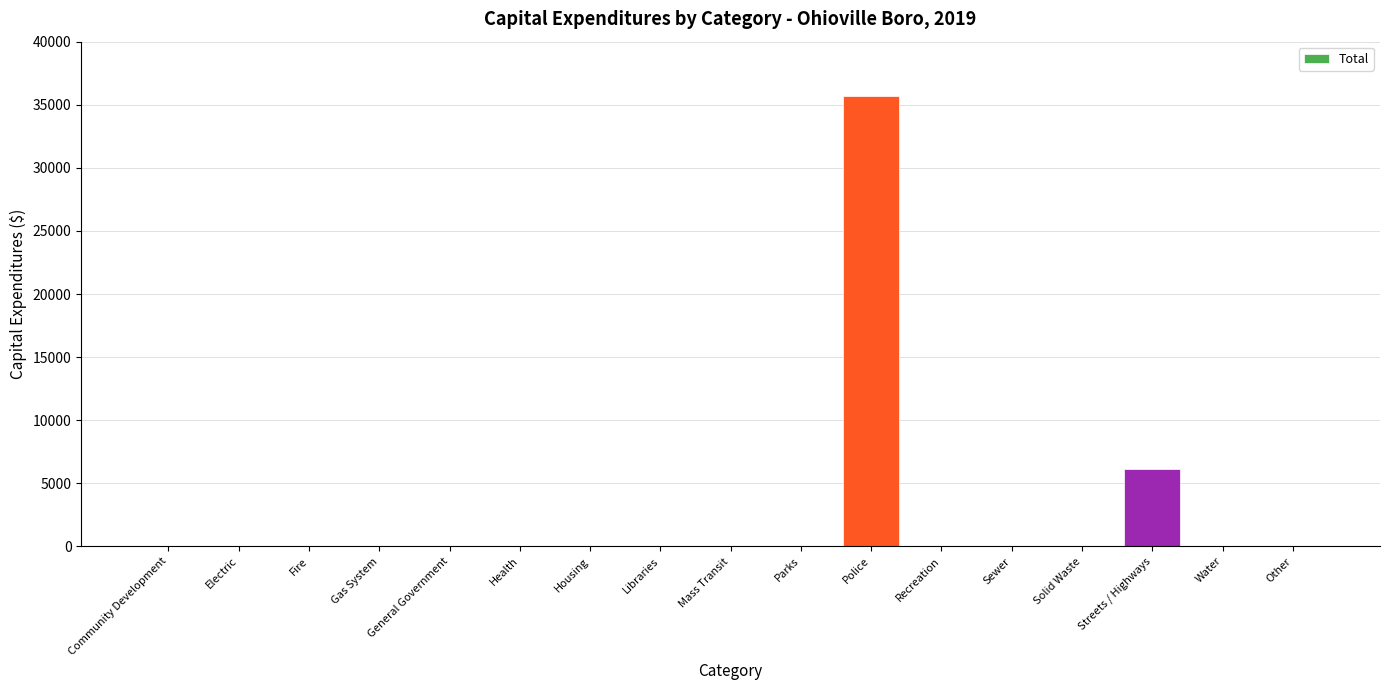

The value at Housing is 21497. True or false?

False